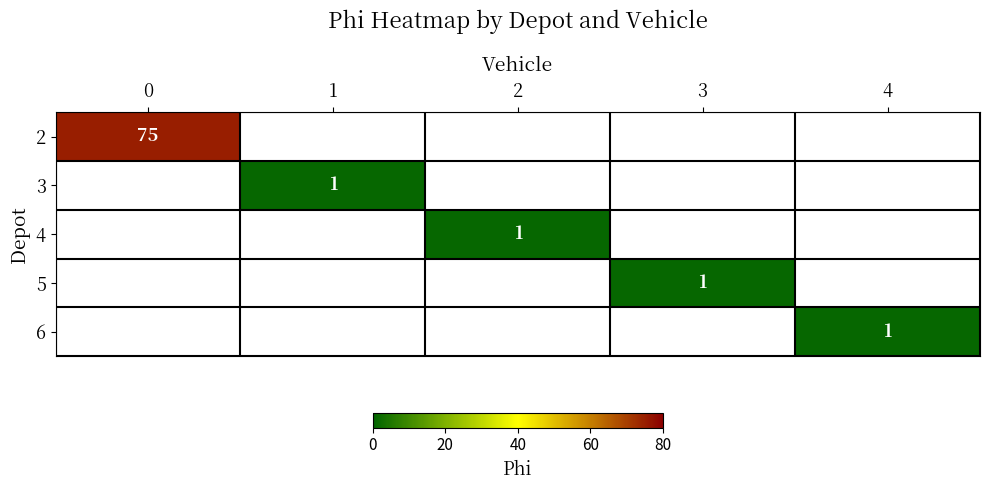

Is it true that 5 equals 2 at 3?

False